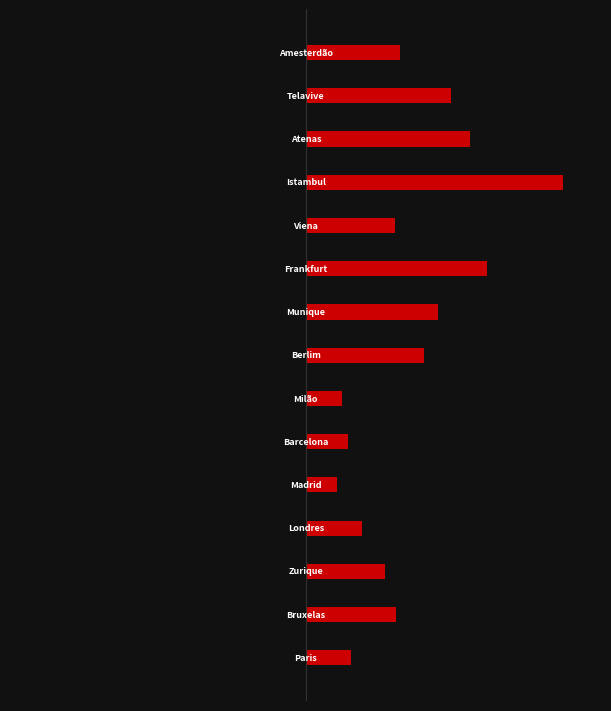

True or false: Min Price (€) has a value of 146.1 at 7.

True